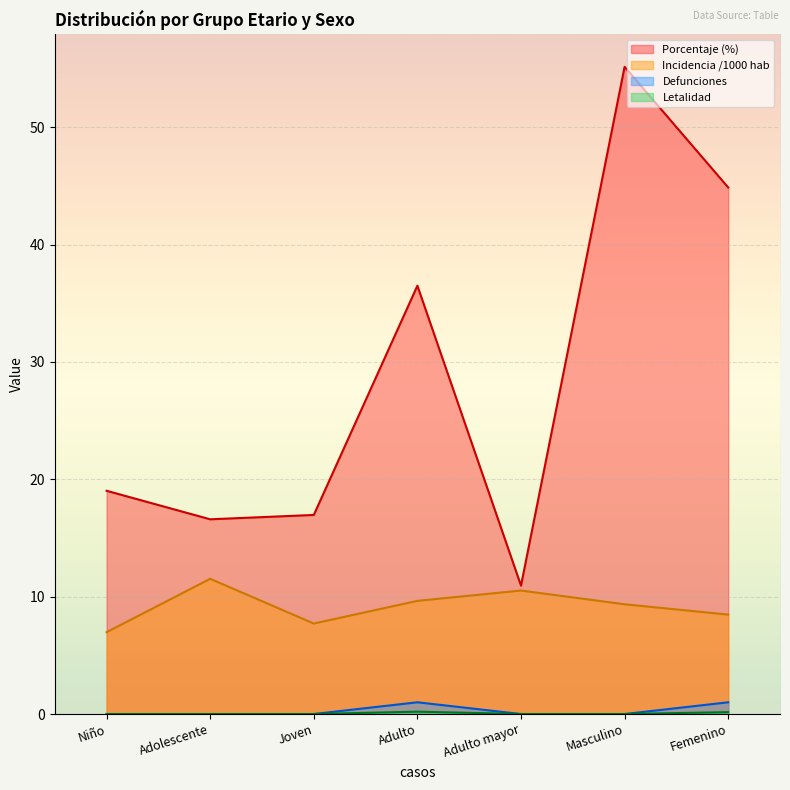

Reading left to right, extract all data points from this chart.

porcentaje: Niño=19.0	Adolescente=16.6	Joven=17.0	Adulto=36.5	Adulto mayor=10.9	Masculino=55.1	Femenino=44.9
incidencia_1000_hab: Niño=7.0	Adolescente=11.5	Joven=7.7	Adulto=9.6	Adulto mayor=10.5	Masculino=9.3	Femenino=8.5
defunciones: Niño=0.0	Adolescente=0.0	Joven=0.0	Adulto=1.0	Adulto mayor=0.0	Masculino=0.0	Femenino=1.0
letalidad: Niño=0.0	Adolescente=0.0	Joven=0.0	Adulto=0.2	Adulto mayor=0.0	Masculino=0.0	Femenino=0.2